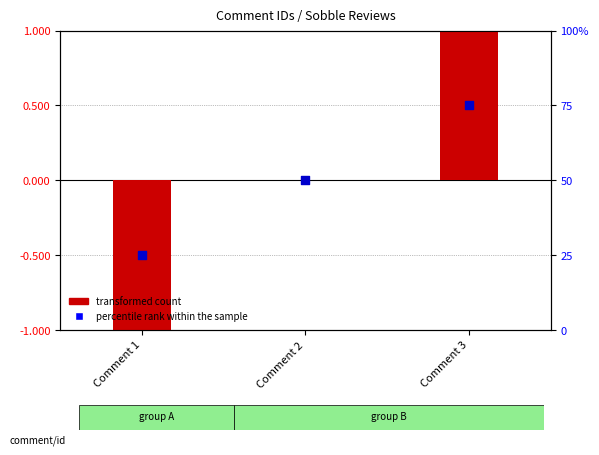

At how many categories does at least one series exceed 53?

1